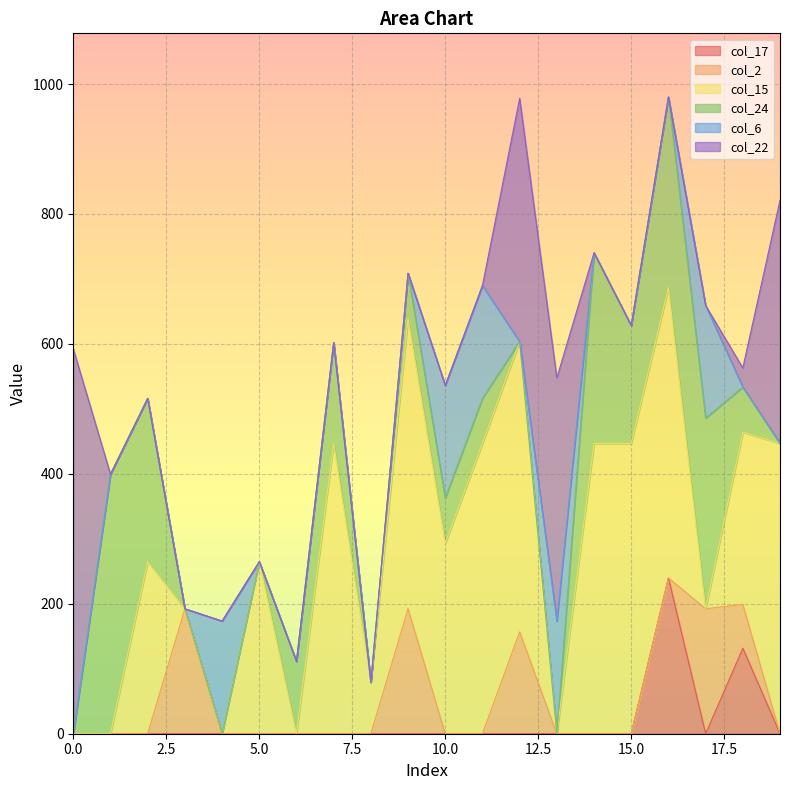

Which series has the widest spread of values?

col_22